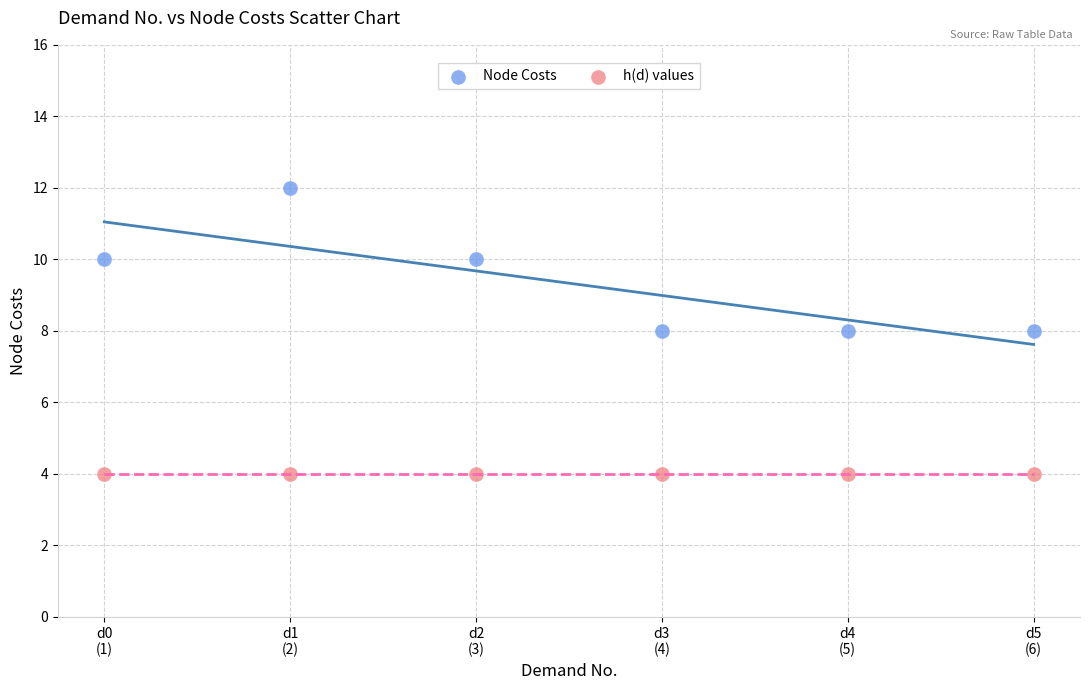

Which series reaches the maximum Y coordinate?

Node Costs